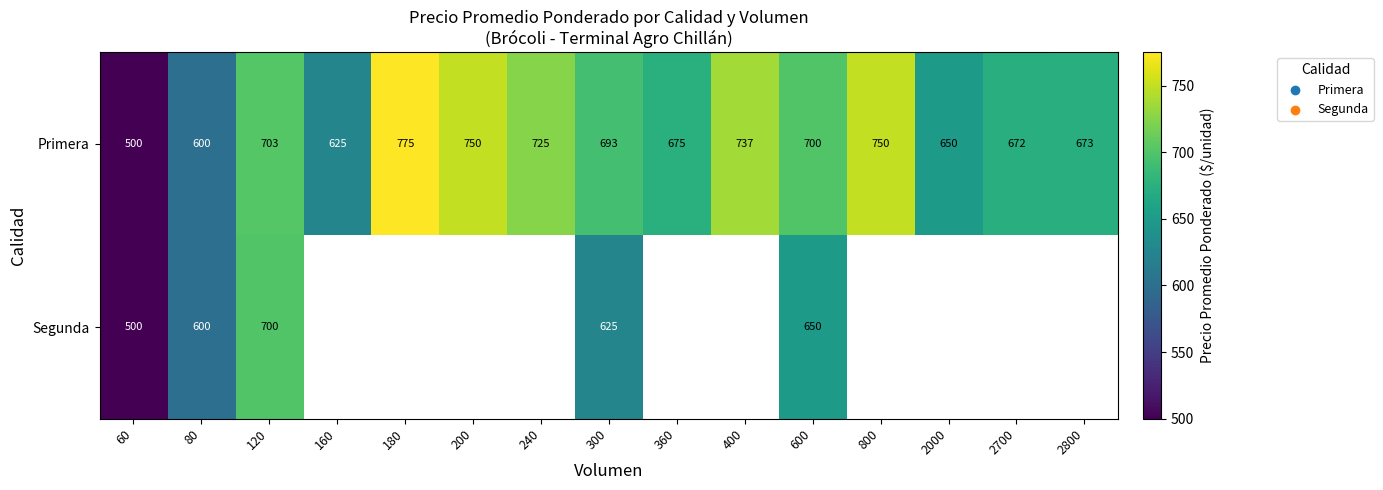

True or false: Primera has a value of 775 at 180.

True